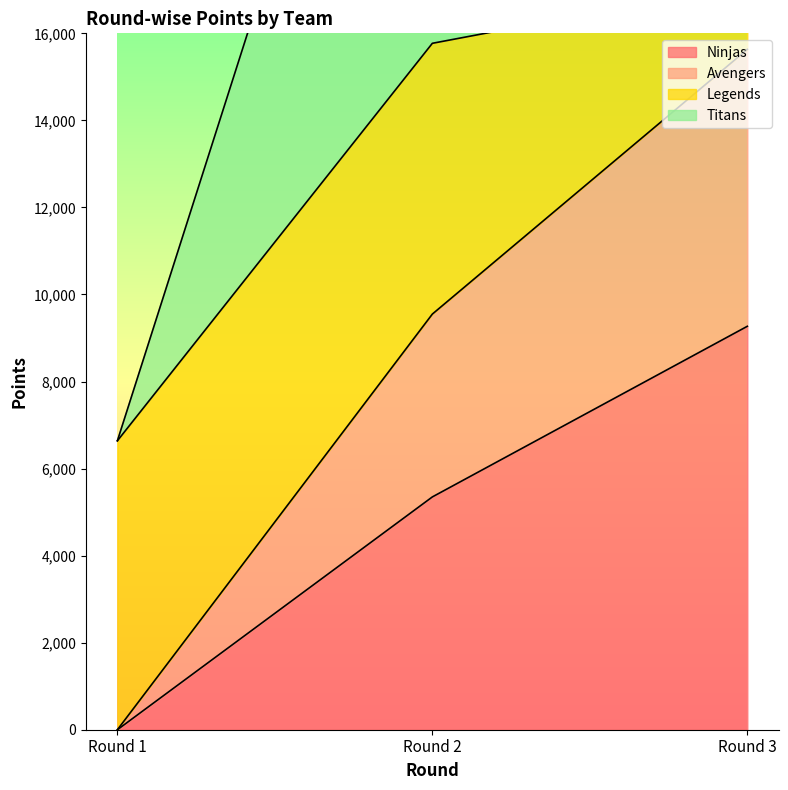

What is the value of the Avengers point at the 2nd from the left?

9550